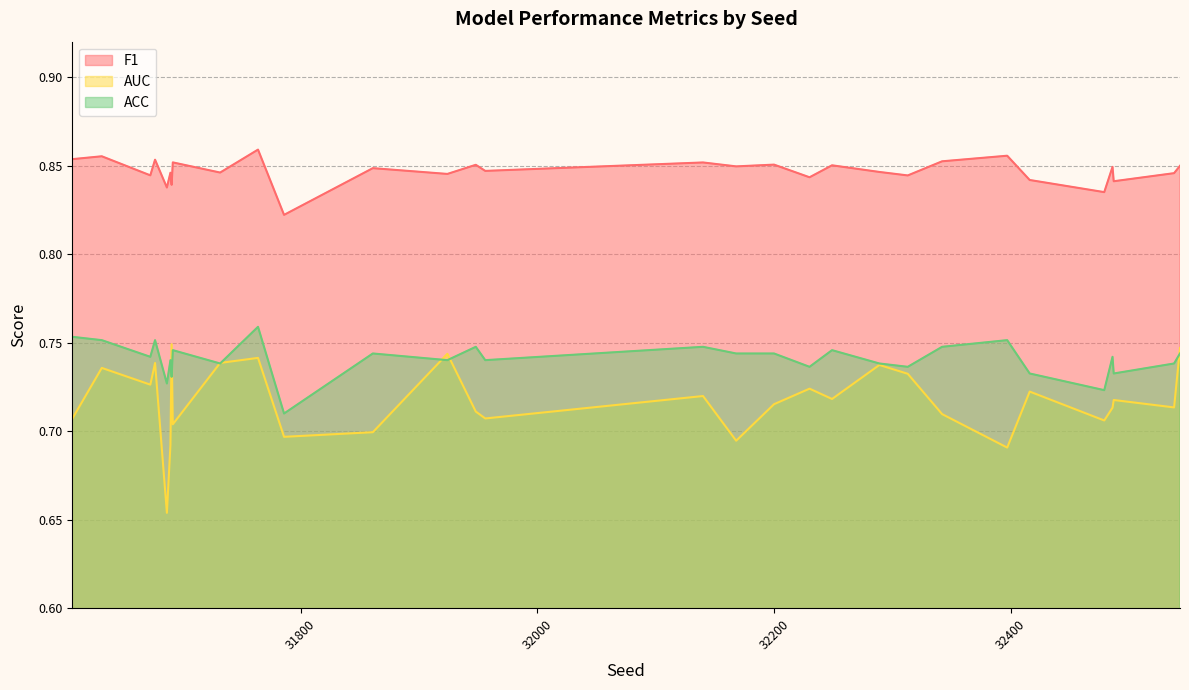

At 31764, list the series in order from smallest to largest.

AUC, ACC, F1